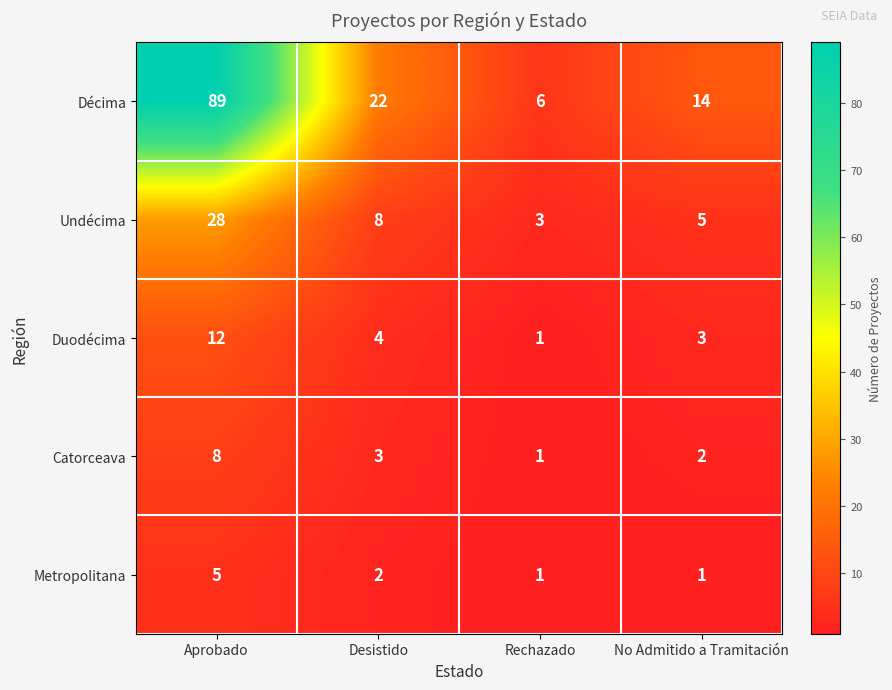

The Décima series shows 10 at Rechazado. True or false?

False